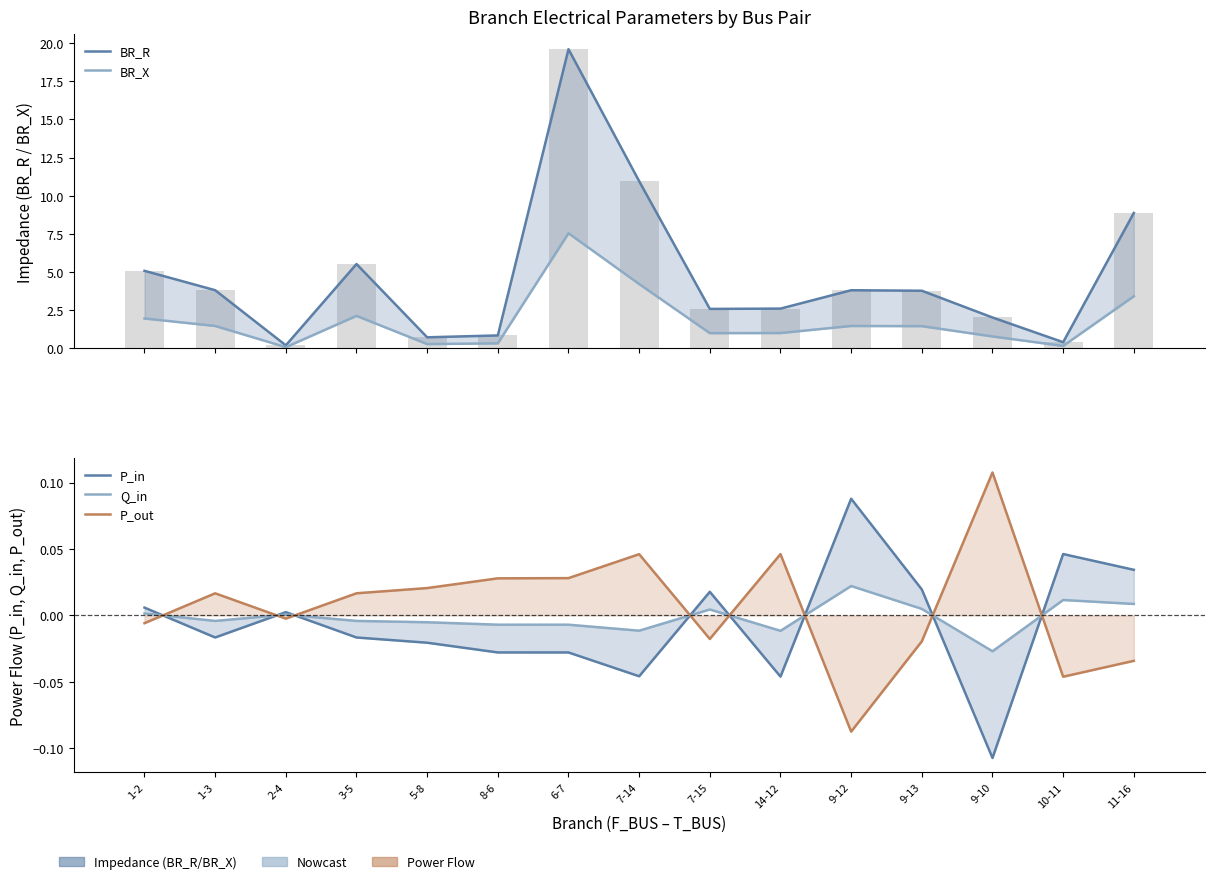

List the labels in order of BR_X value, smallest first.

2-4, 10-11, 5-8, 8-6, 9-10, 7-15, 14-12, 9-13, 9-12, 1-3, 1-2, 3-5, 11-16, 7-14, 6-7